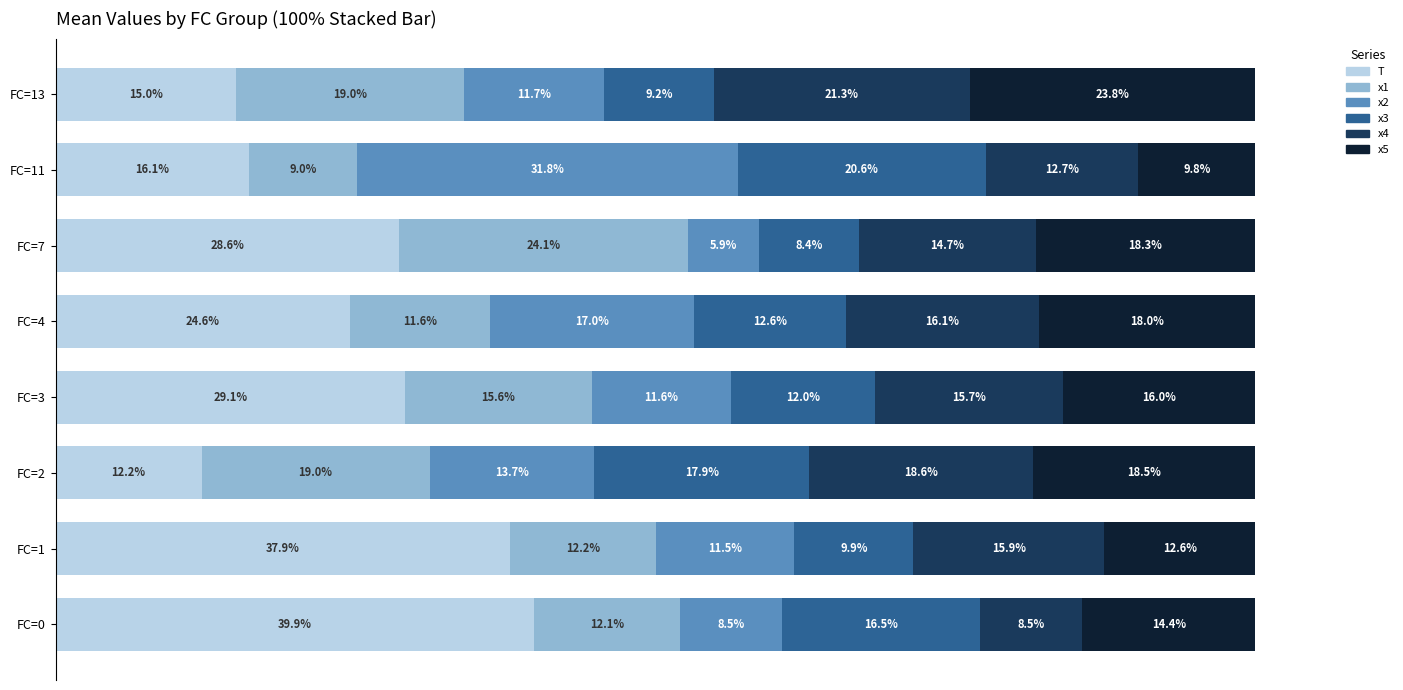

Which category has the lowest value in the T series?

FC=2